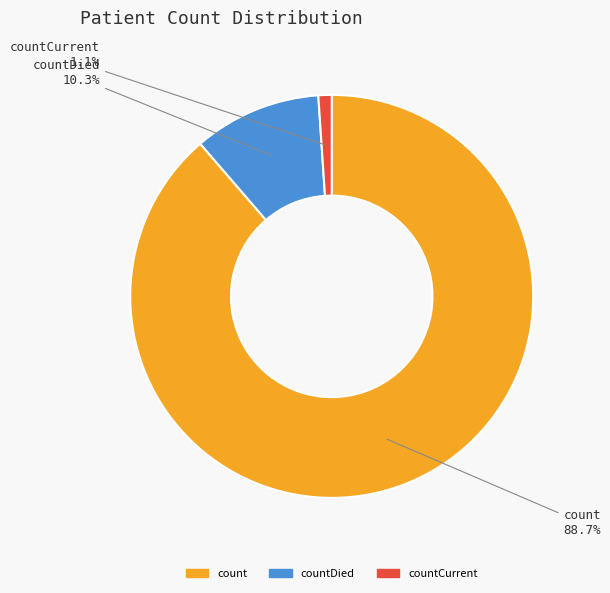

Is there any slice that represents more than half of the pie?

Yes